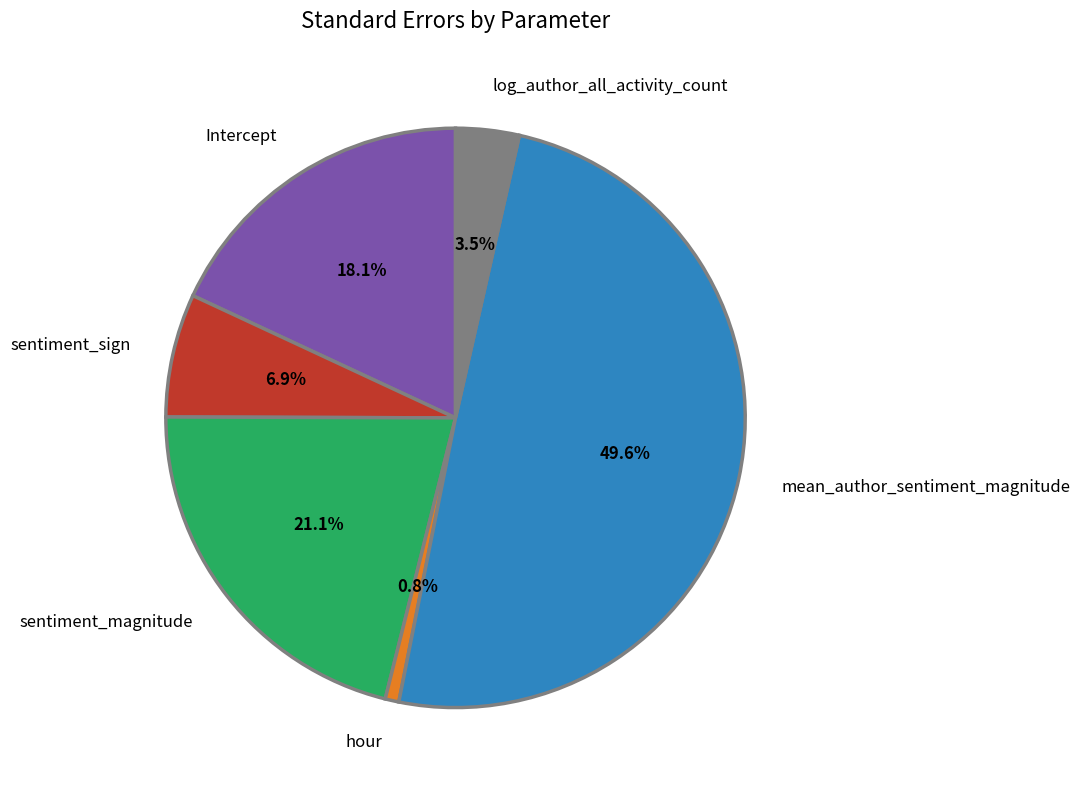

How much of the chart is everything except mean_author_sentiment_magnitude?

50.4%